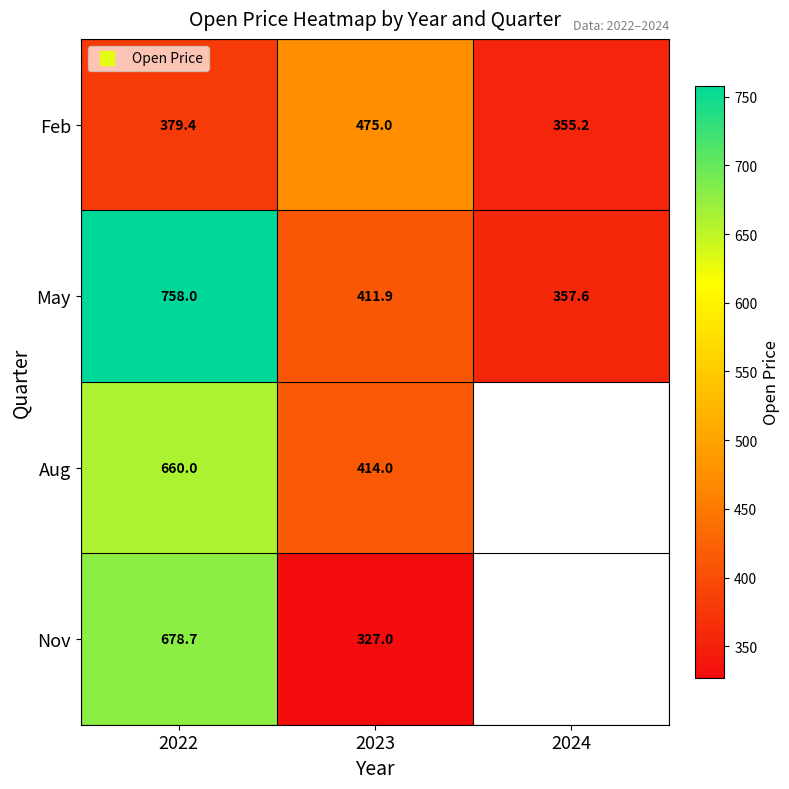

How many Aug values are between 414 and 660?

2